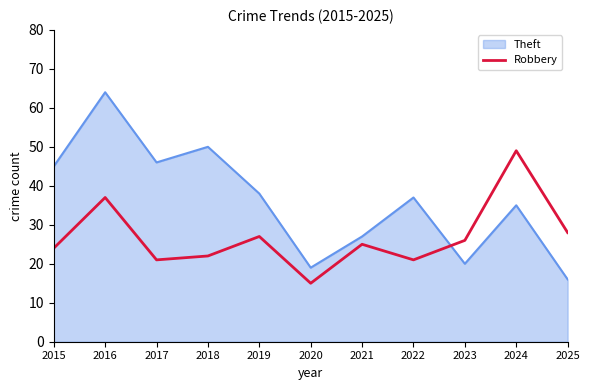

True or false: Theft has a value of 16 at 2025.

True